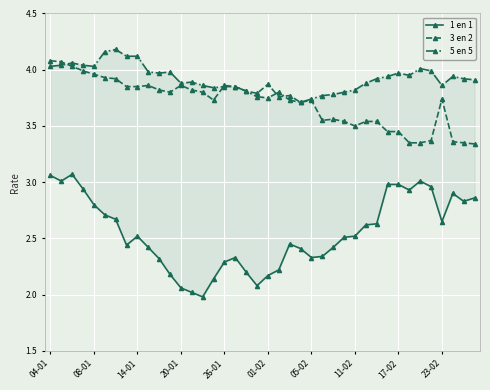

Which series has the largest total across all categories?

5 en 5